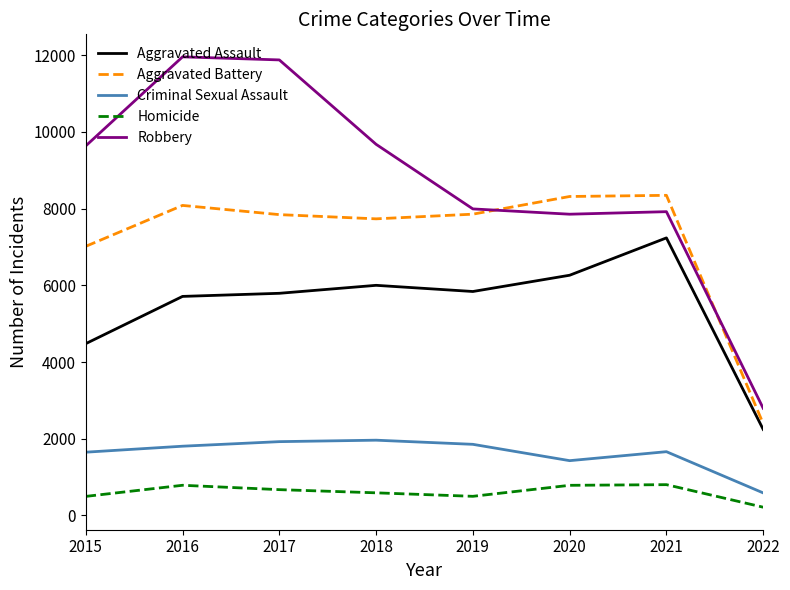

What is the total value across all series at 2021?

25972